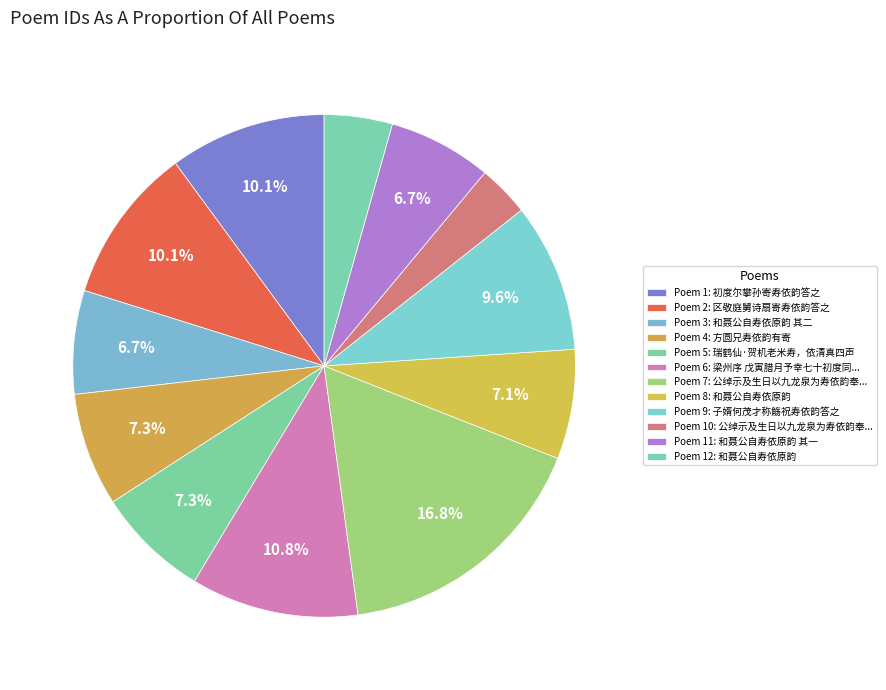

How many segments does this pie chart have?

12